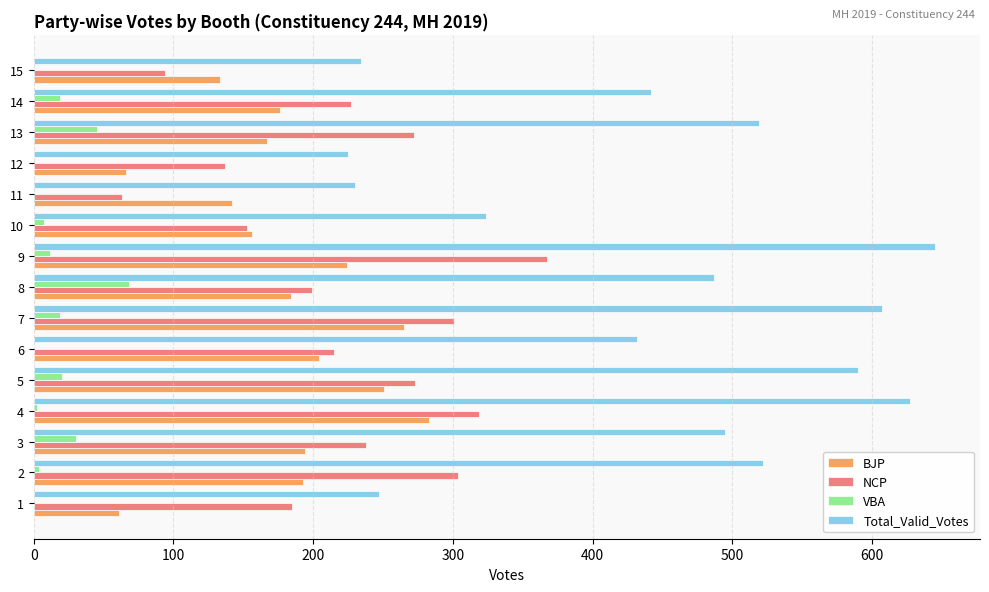

What is the maximum value for BJP?

283